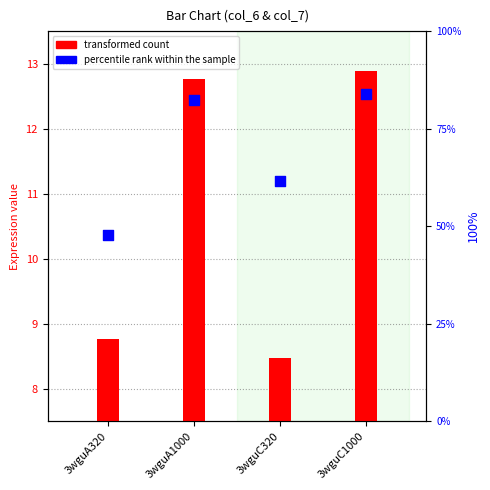

Which series has the largest total across all categories?

percentile rank within the sample